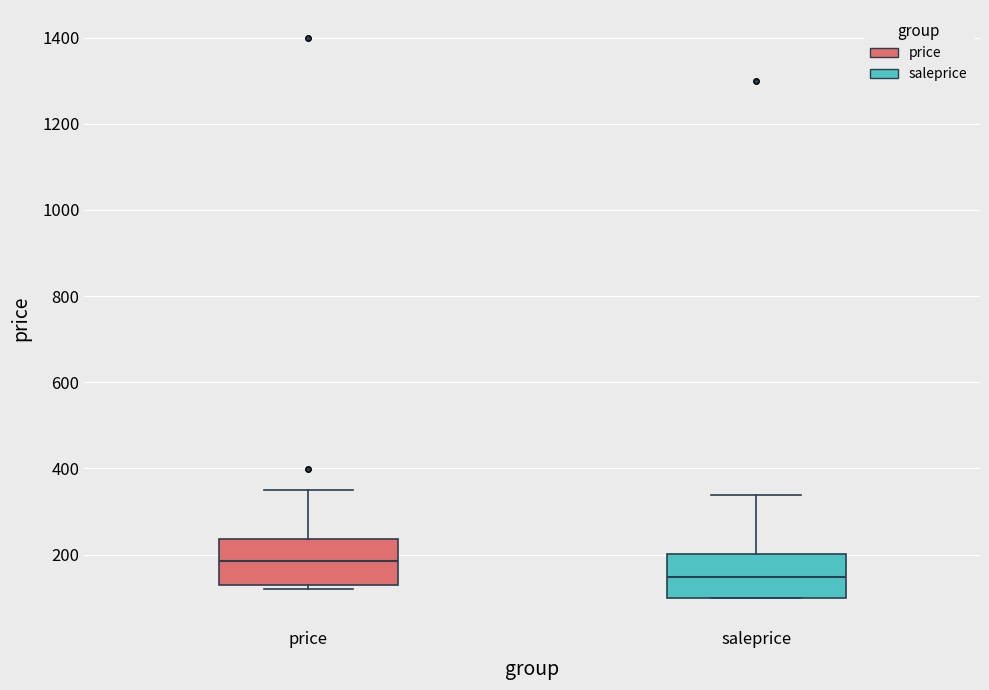

Reading left to right, read every box against the y-axis: the position of its median line, the range the box covers, and the ends of its whiskers. The values are not printed on the chart, so give them approximately, as read against the axis.

price: median 180, box 120 to 240, whiskers 120 (just below the box's lower edge) to 340
saleprice: median 140, box 100 to 200, whiskers 100 to 340